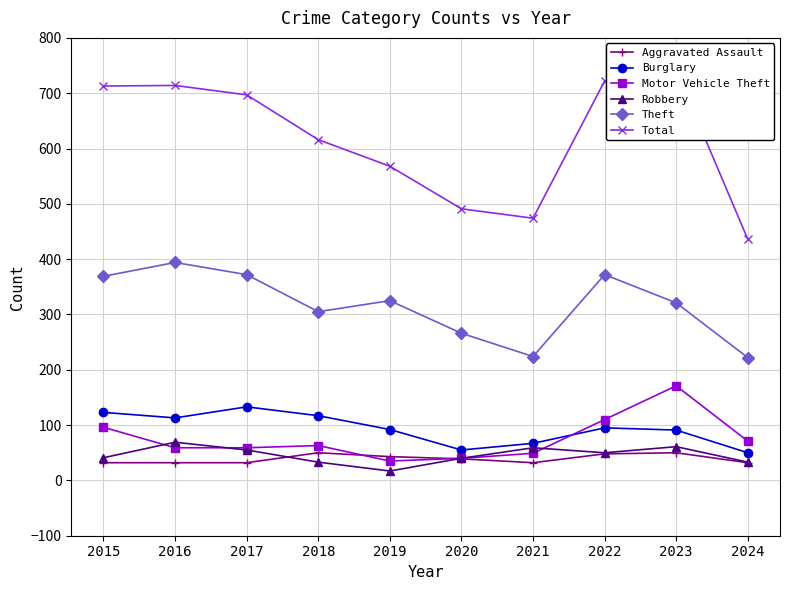

How many interior local peaks does the Theft series have?

3